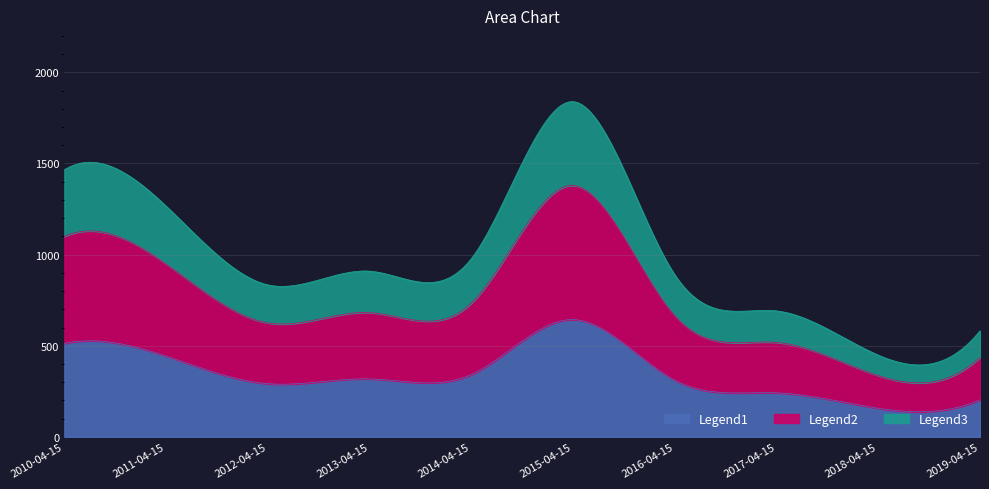

Where does the data first go above 909?

2010-04-15